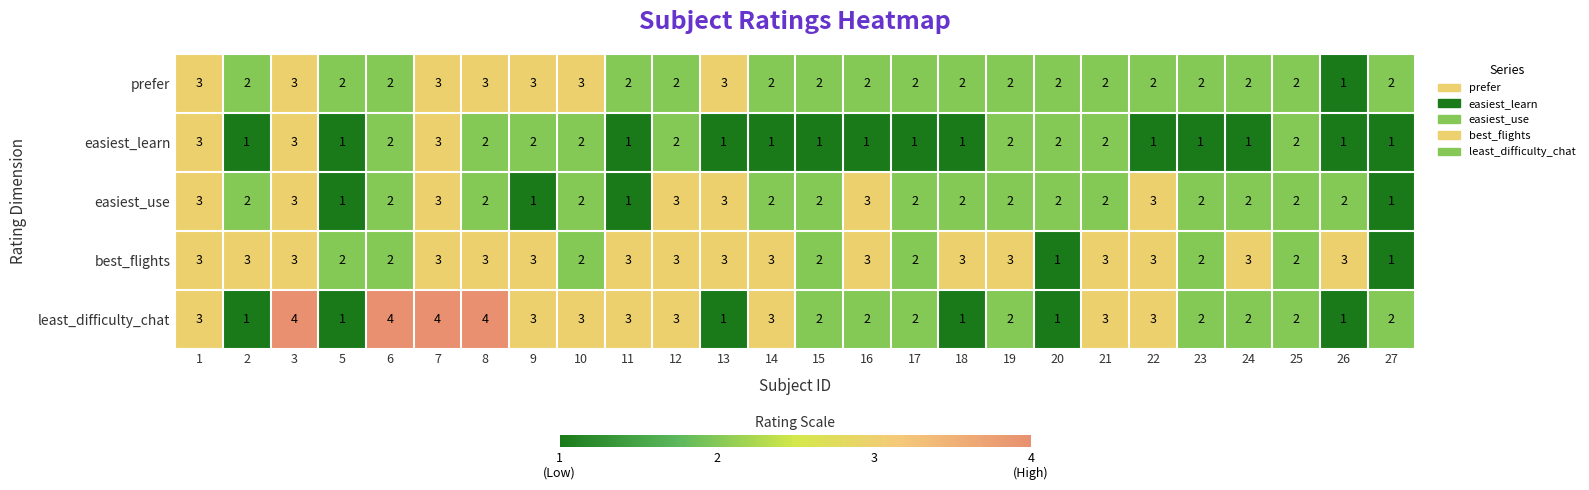

What is the total value across all series at 13?

11